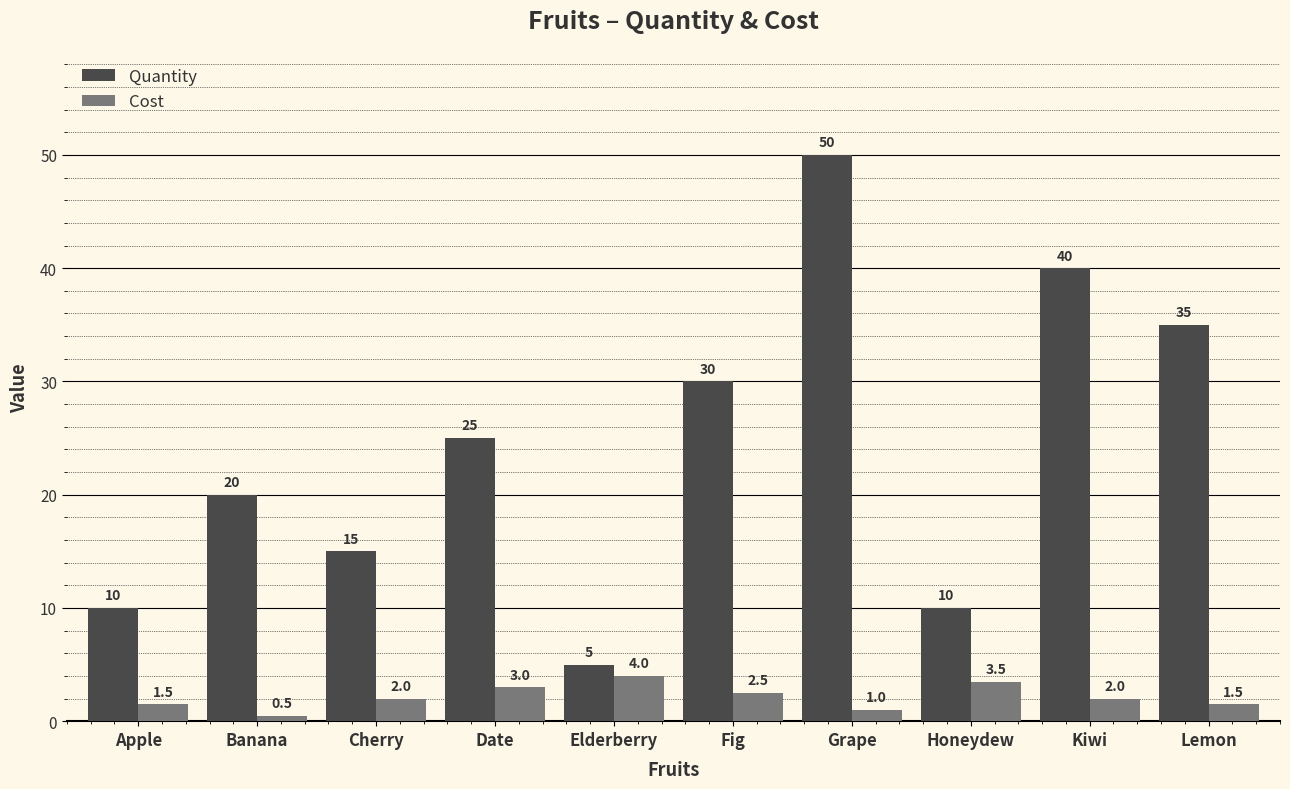

What is the label of the 9th bar from the right?

Banana